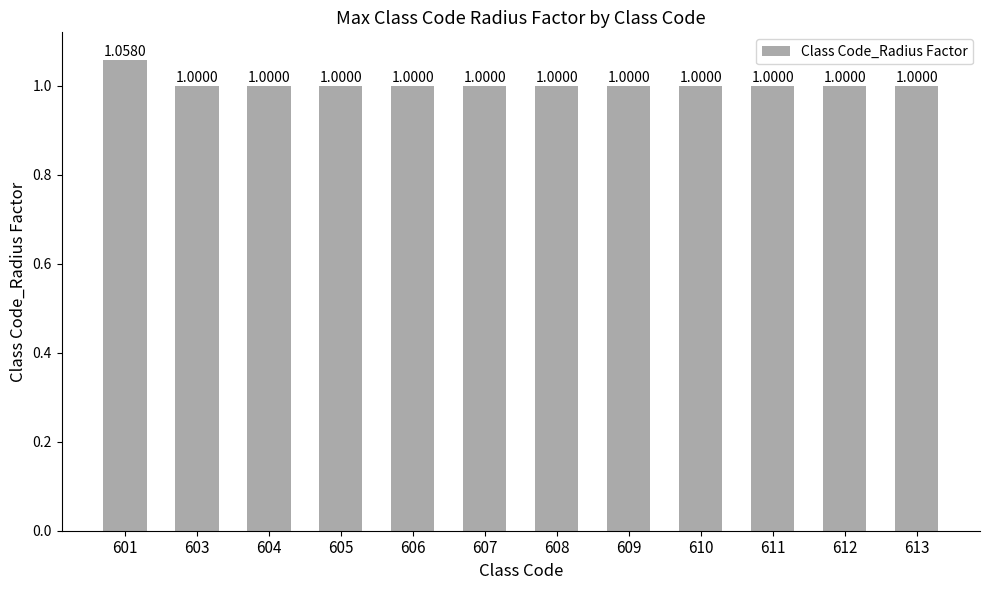

What is the ratio of the value at 603 to the value at 609?

1.0